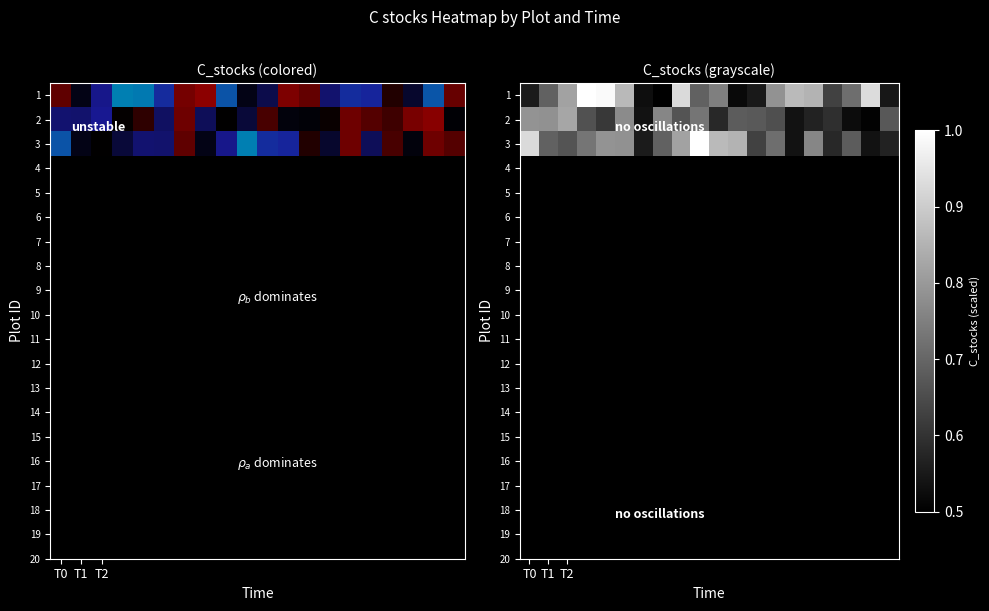

Which has a higher value, 4 or T2?

4